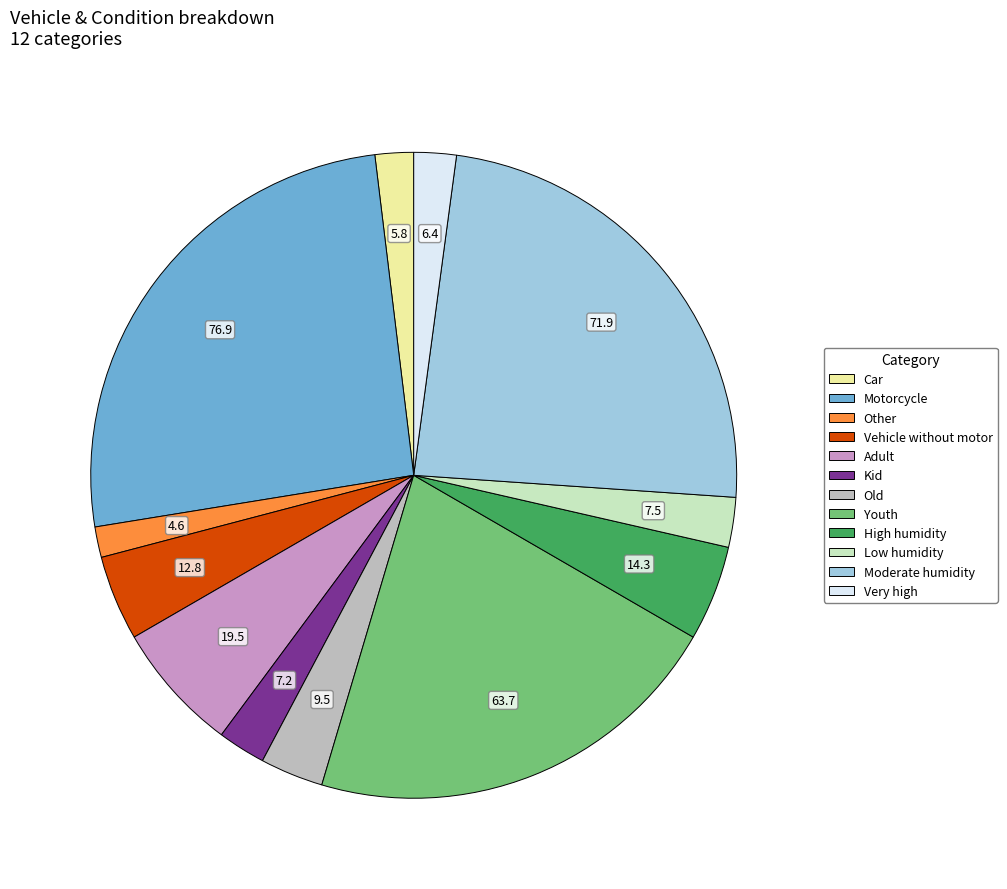

Do Youth and High humidity together represent more than half of the pie?

No